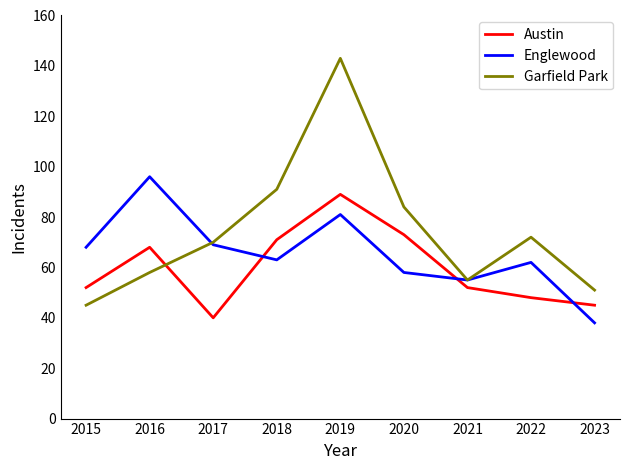

What is the difference between the highest and lowest values at 2018?

28